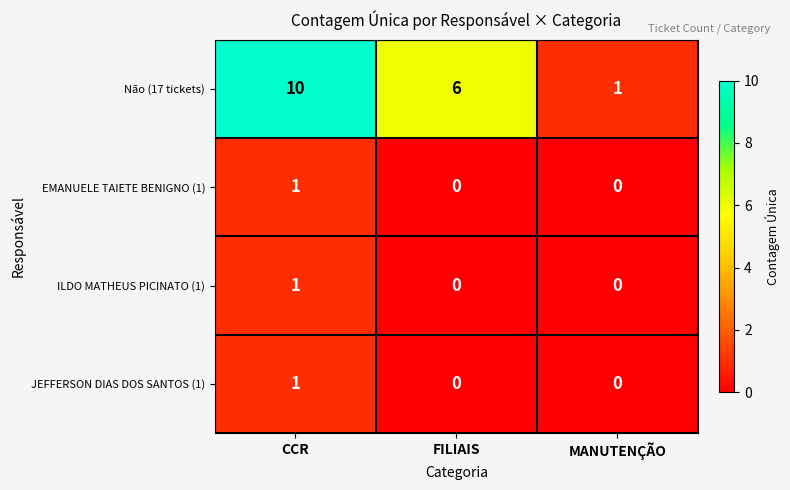

The Não (17 tickets) series shows 0 at MANUTENÇÃO. True or false?

False